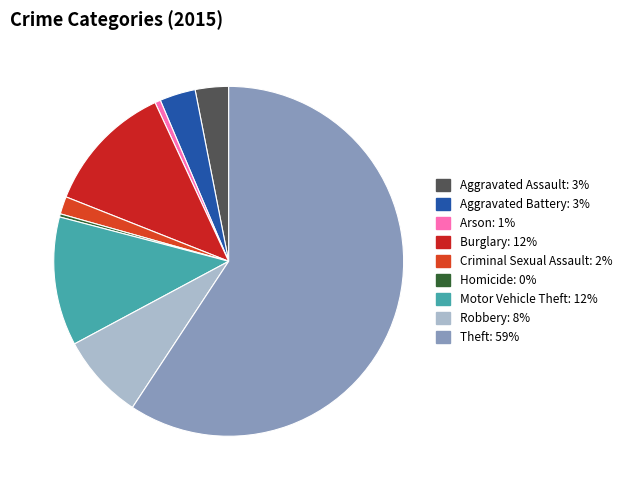

What percentage is the Robbery slice, to the nearest percent?

8%